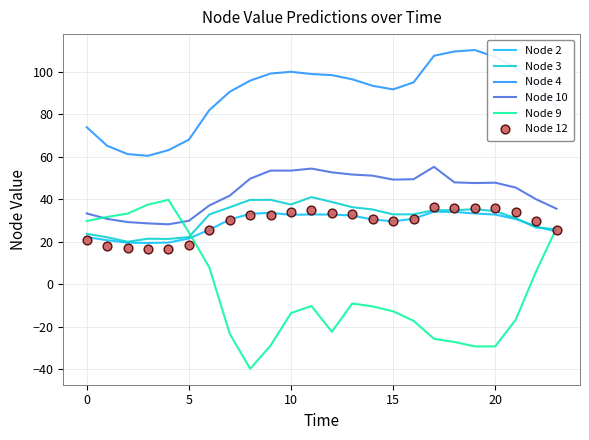

At how many categories does at least one series exceed 43?

24